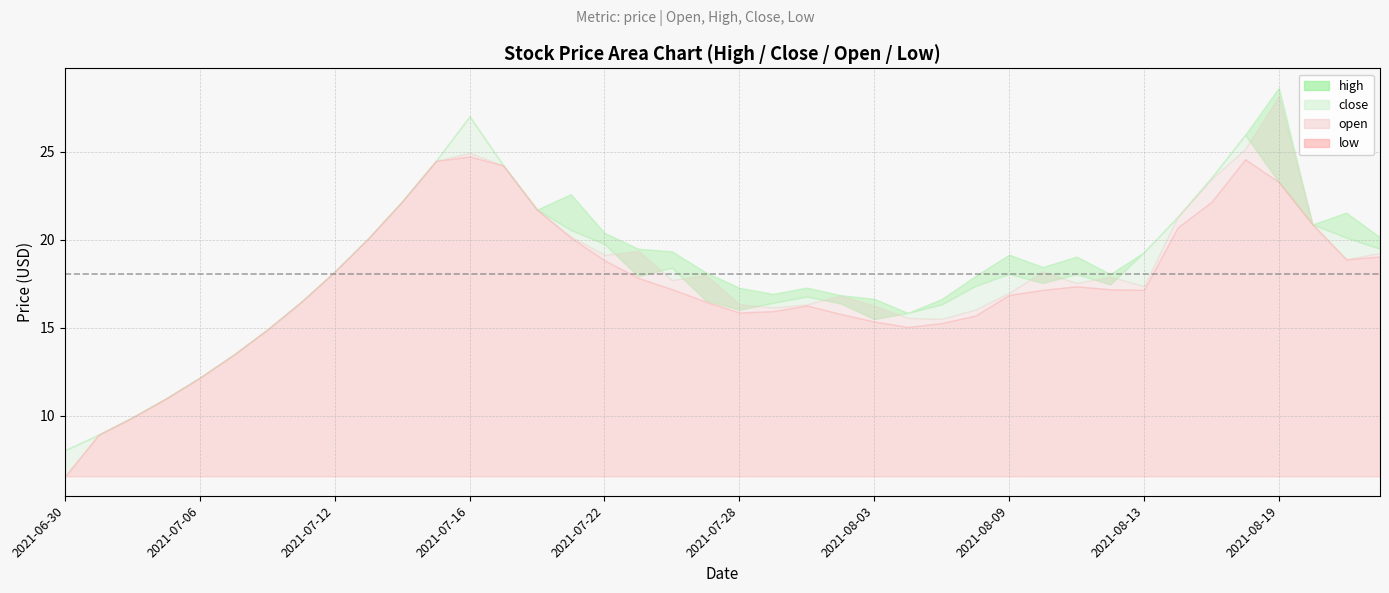

Between 2021-08-05 and 2021-07-30, which is larger?

2021-07-30